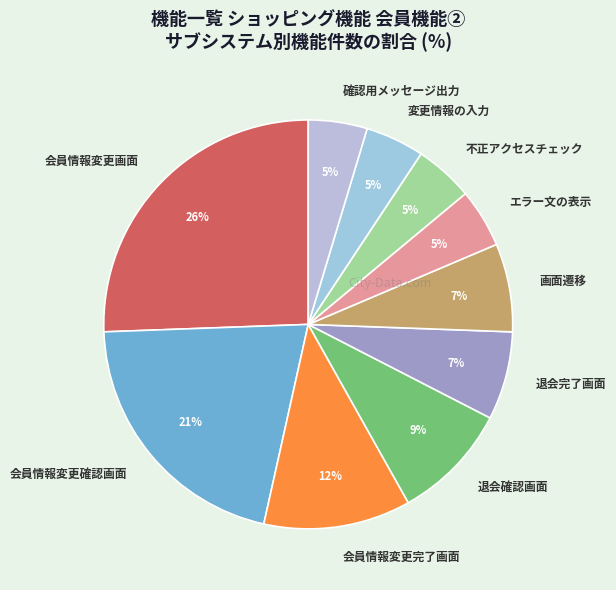

Is there any slice that represents more than half of the pie?

No